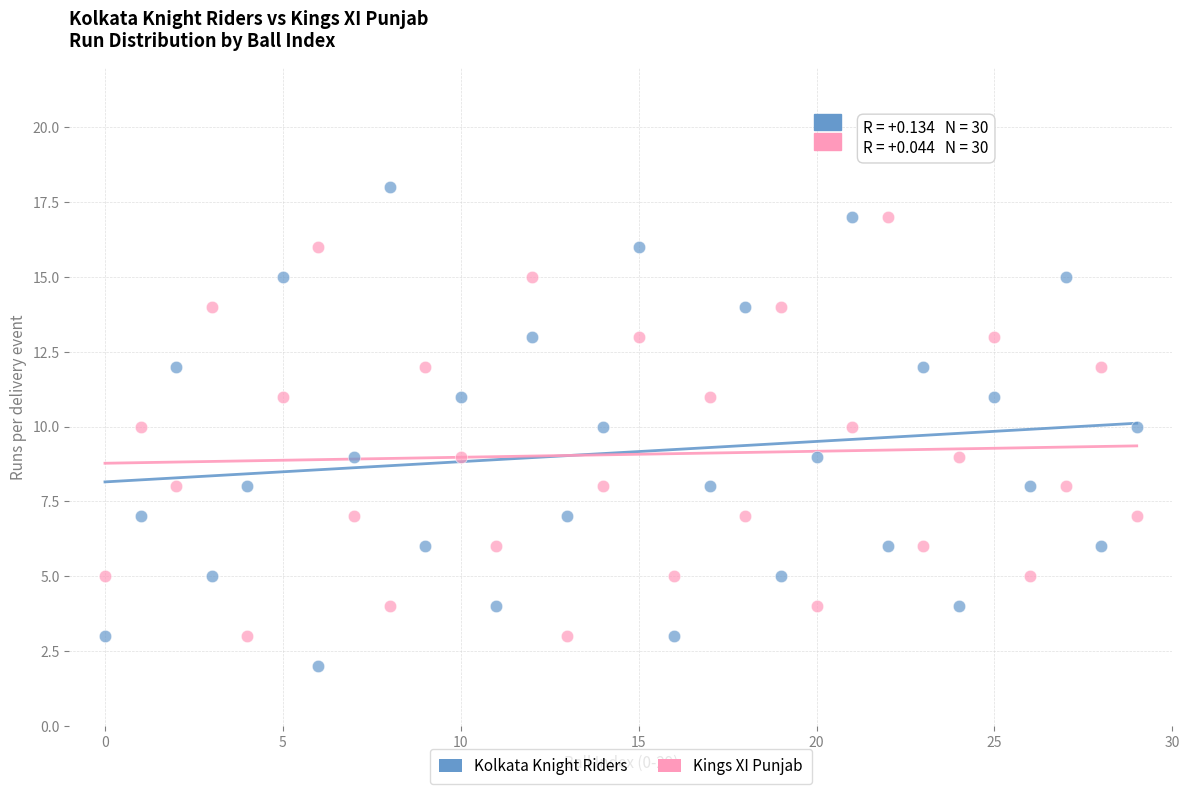

Across all data points, what is the range of Y values (max minus min)?

16